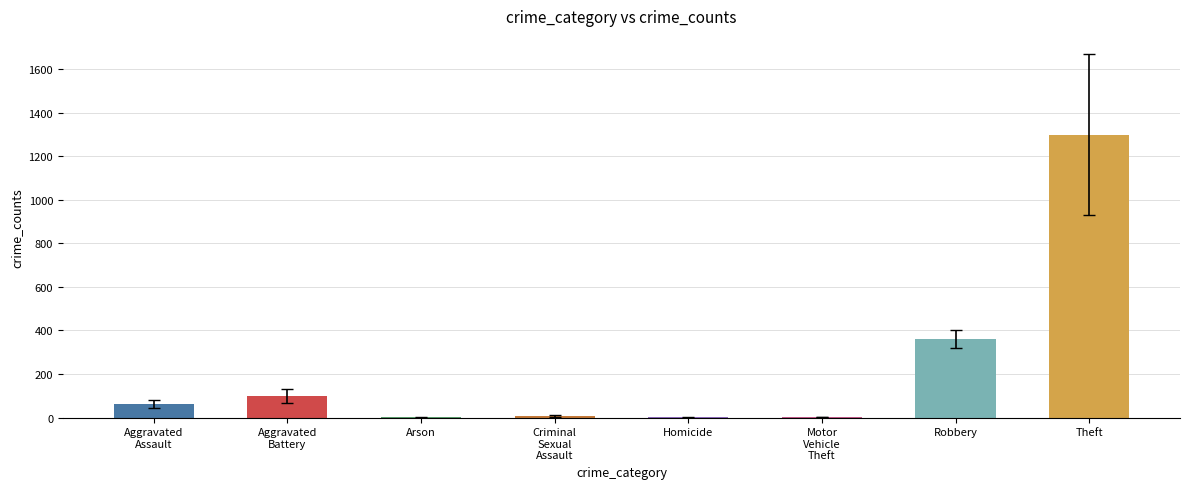

Which label corresponds to the largest value in the chart?

Theft